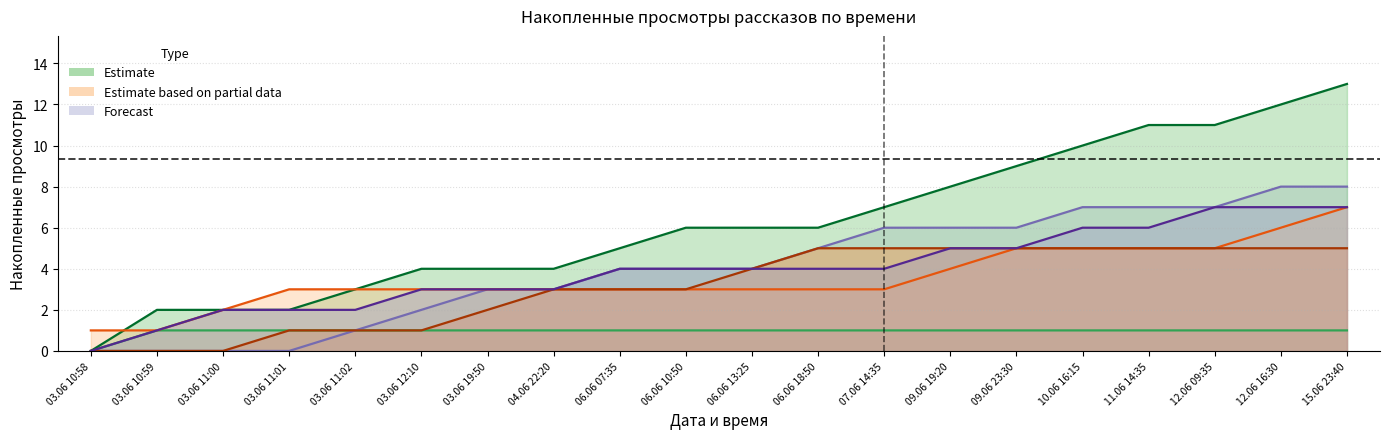

What is the sum of all Imagine values?

79